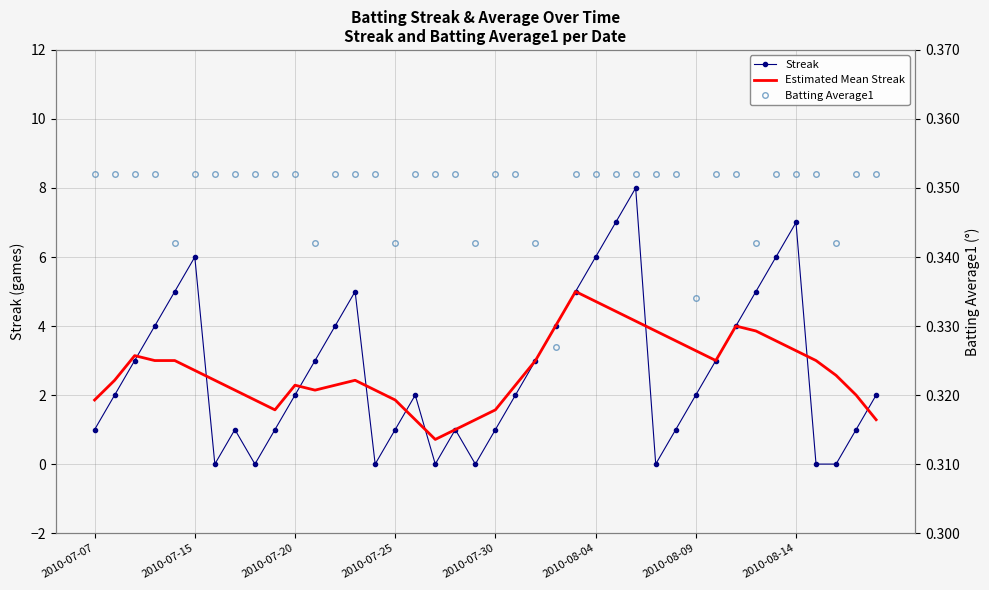

What position from the right is 18?

22